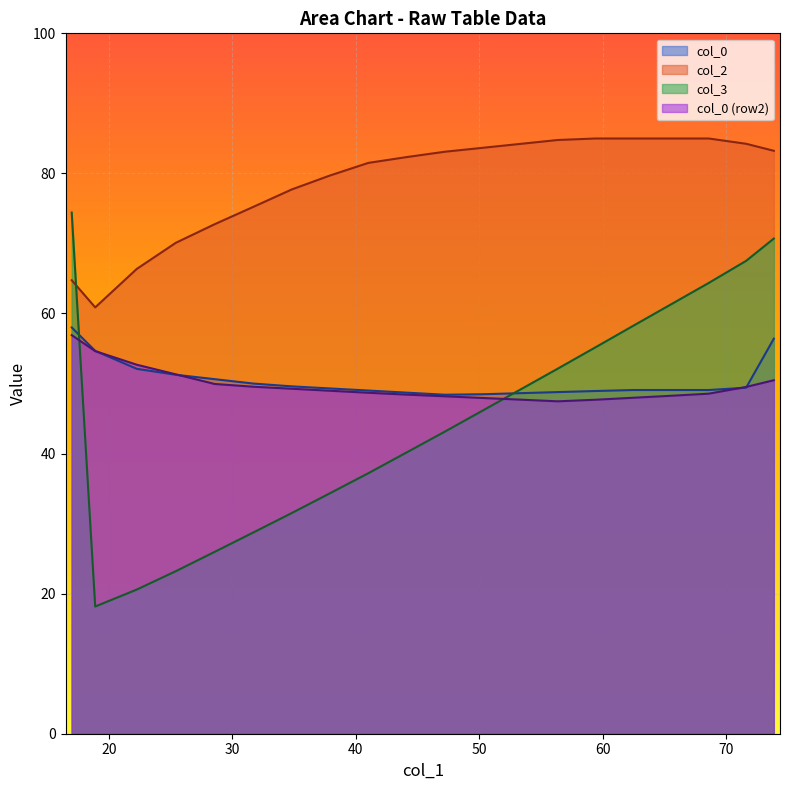

What is the greatest value displayed?

85.0